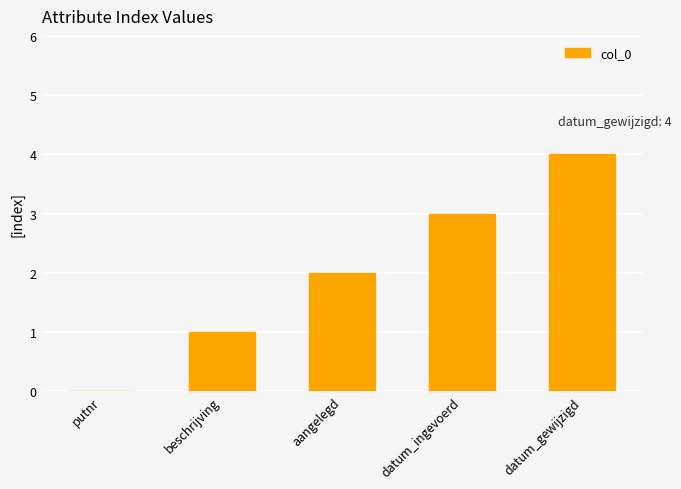

What is the ratio of the value at aangelegd to the value at beschrijving?

2.0